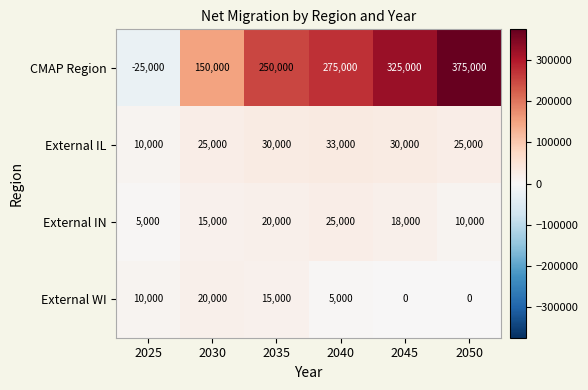

How many data points does each series have?

6